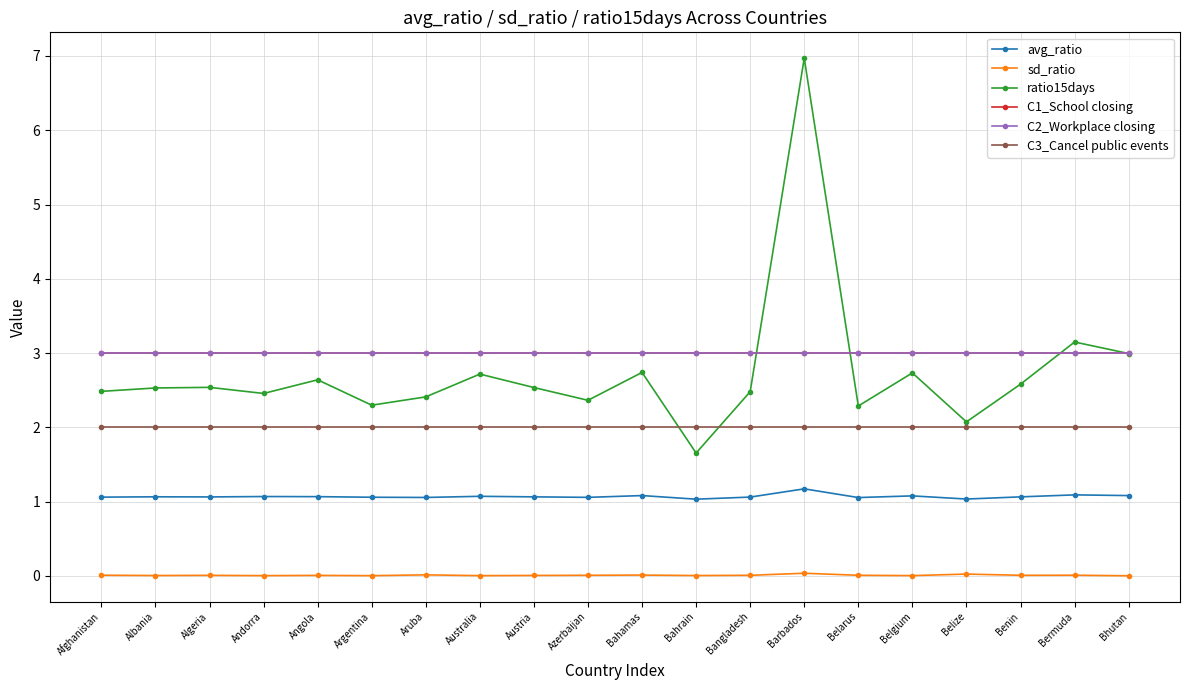

At how many categories does at least one series exceed 6?

1